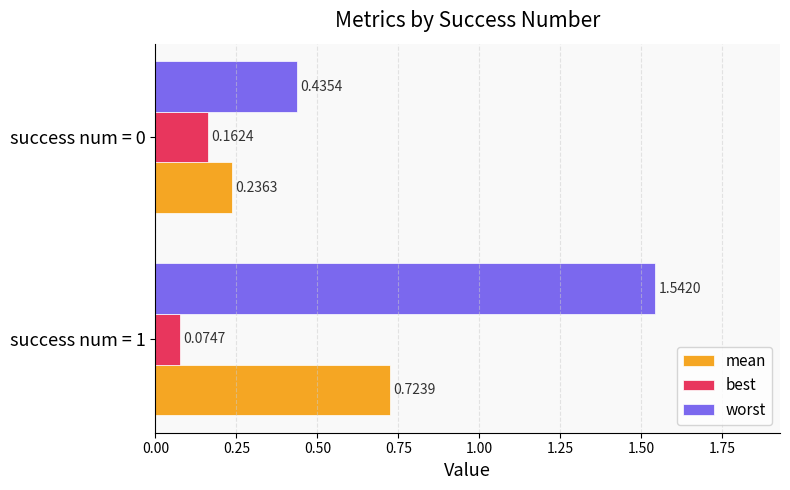

What is the sum of the worst values at success num = 1 and success num = 0?

2.0